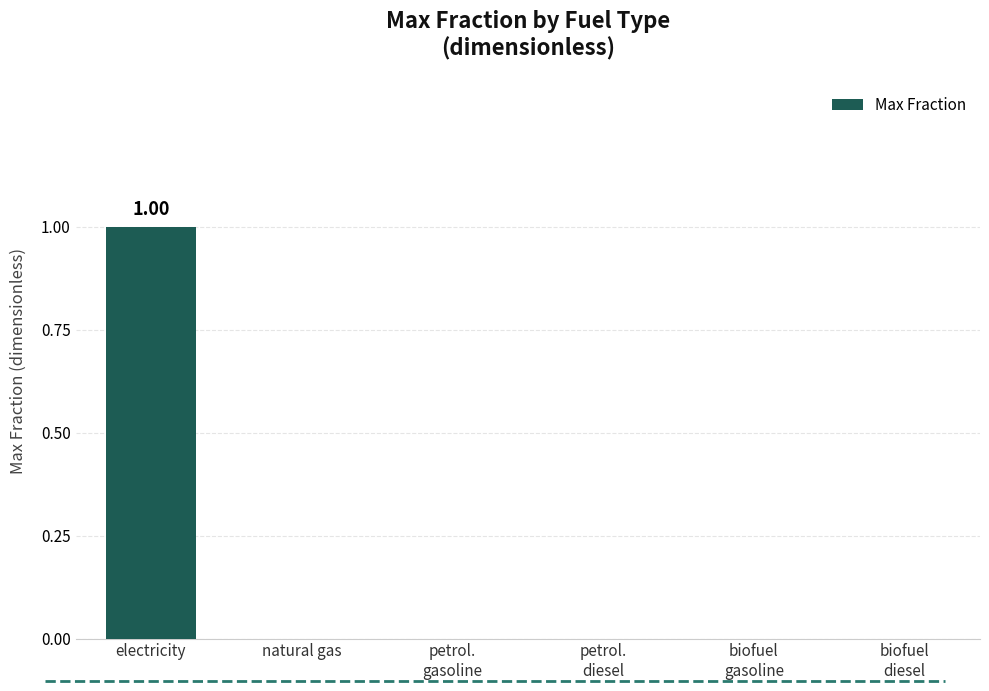

At which category does the chart reach its peak across all series?

electricity